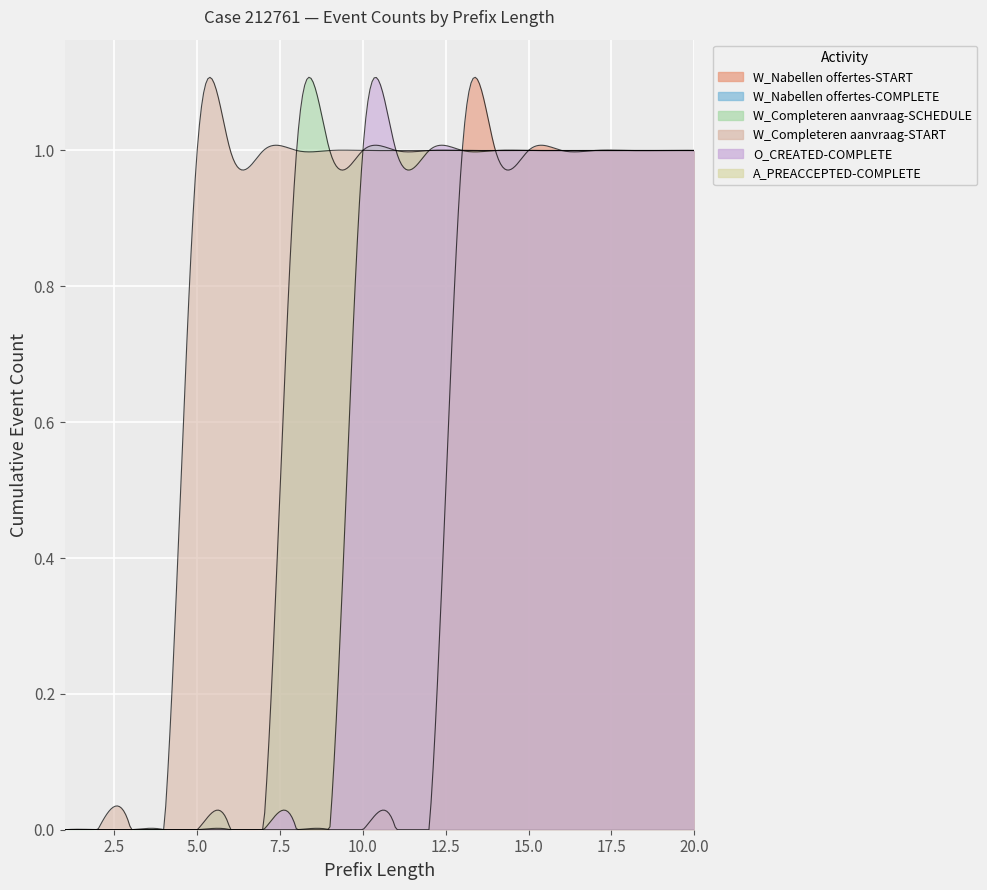

At which label is O_CREATED-COMPLETE closest to 0?

1